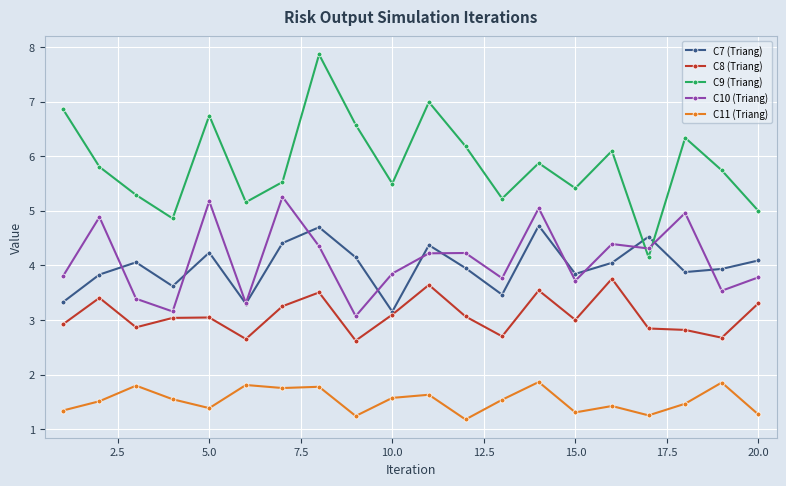

What is the greatest value displayed?

7.9